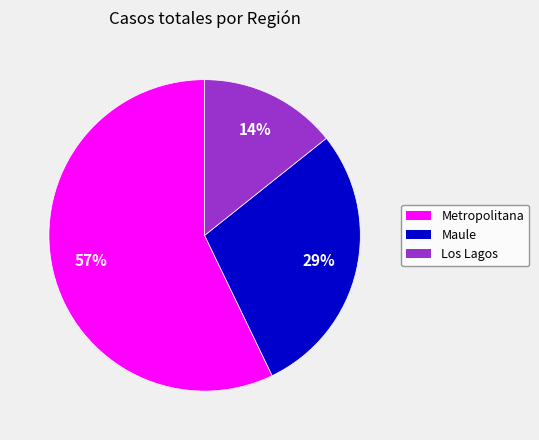

The Metropolitana slice represents 65% of the pie. True or false?

False